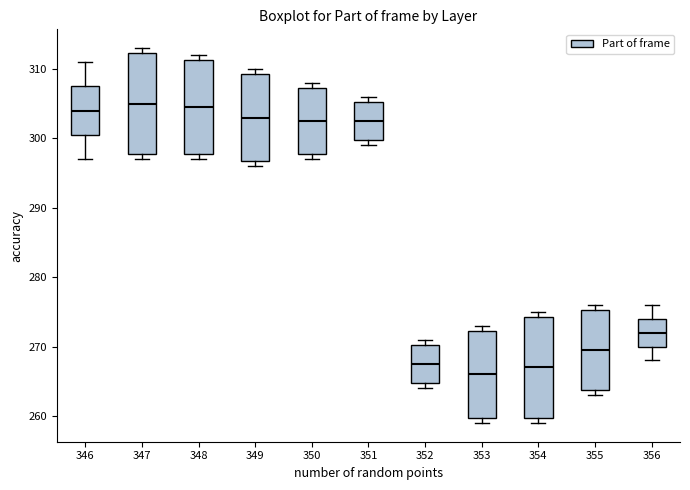

Reading left to right, transcribe this box plot: for each box, give where its median line is, the range the box spans, and where its two whiskers end, as read against the y-axis. The values are not printed on the chart, so give them approximately, as read against the axis.

346: median 304, box 301 to 308, whiskers 297 to 311
347: median 305, box 298 to 312, whiskers 297 to 313
348: median 305, box 298 to 311, whiskers 297 to 312
349: median 303, box 297 to 309, whiskers 296 to 310
350: median 303, box 298 to 307, whiskers 297 to 308
351: median 303, box 300 to 305, whiskers 299 to 306
352: median 268, box 265 to 270, whiskers 264 to 271
353: median 266, box 260 to 272, whiskers 259 to 273
354: median 267, box 260 to 274, whiskers 259 to 275
355: median 270, box 264 to 275, whiskers 263 to 276
356: median 272, box 270 to 274, whiskers 268 to 276